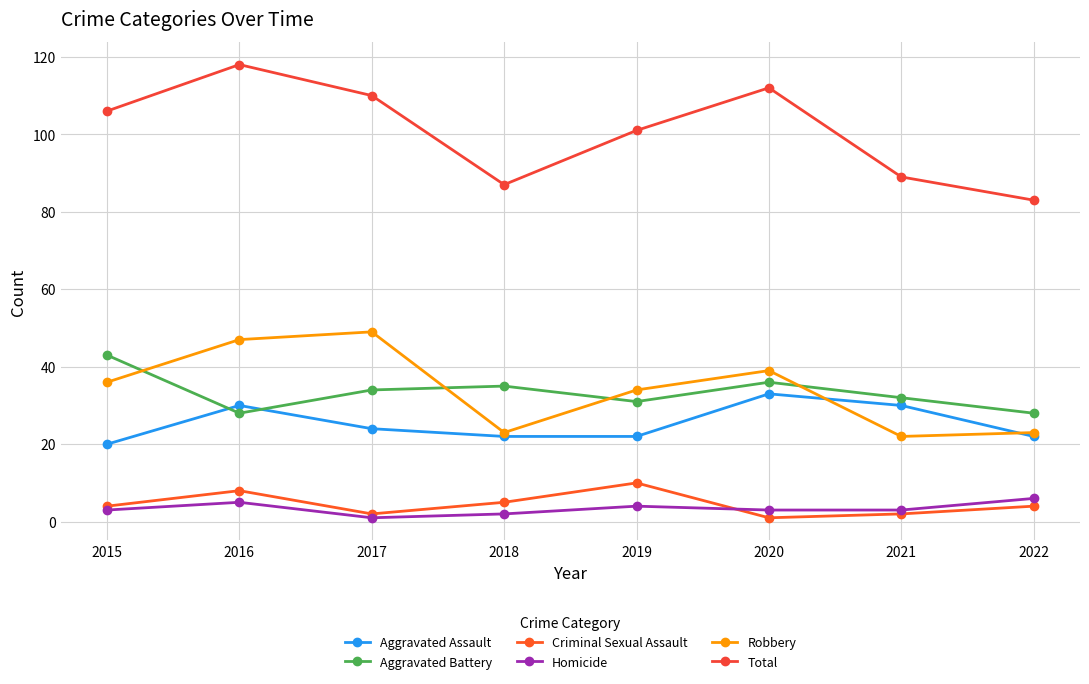

At which category is the sum across all series the highest?

2016